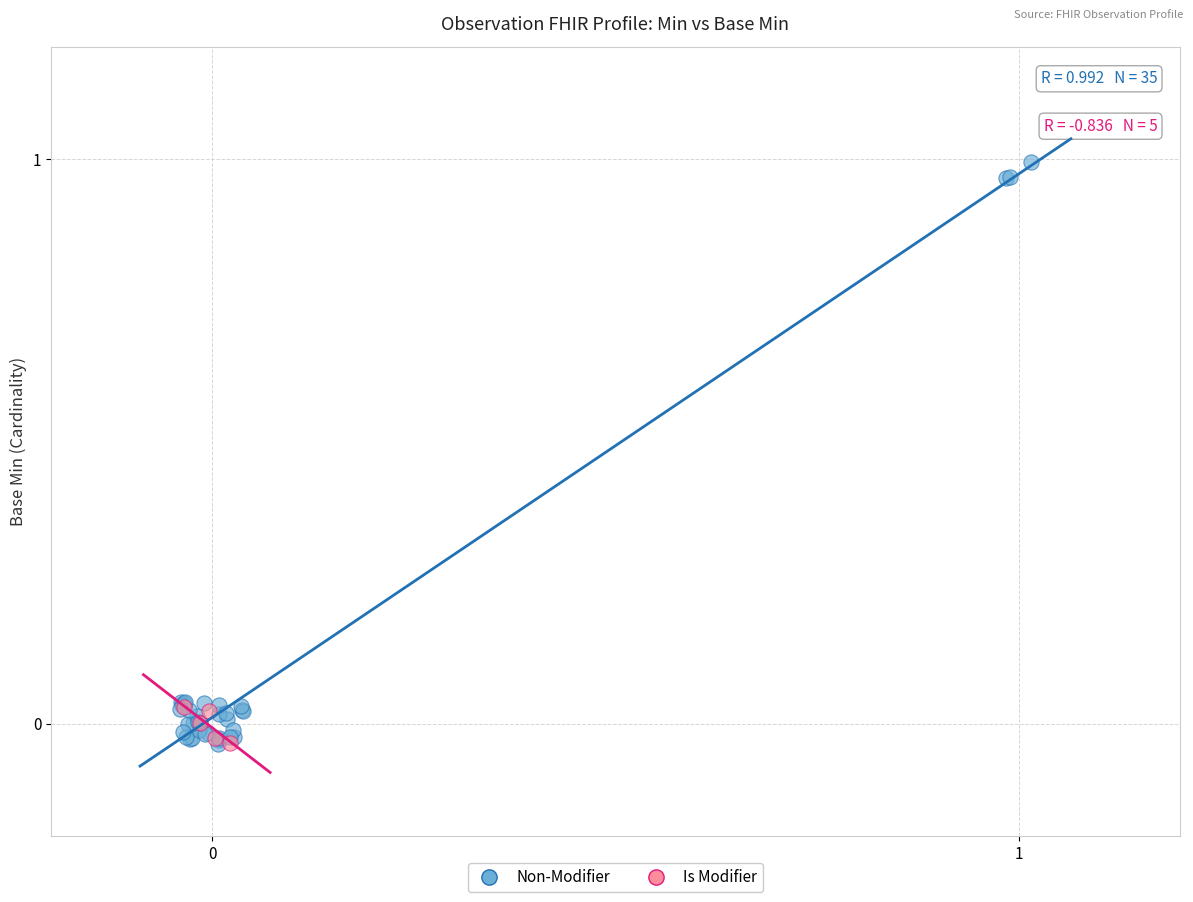

Which series has the largest Y range (max minus min)?

Non-Modifier